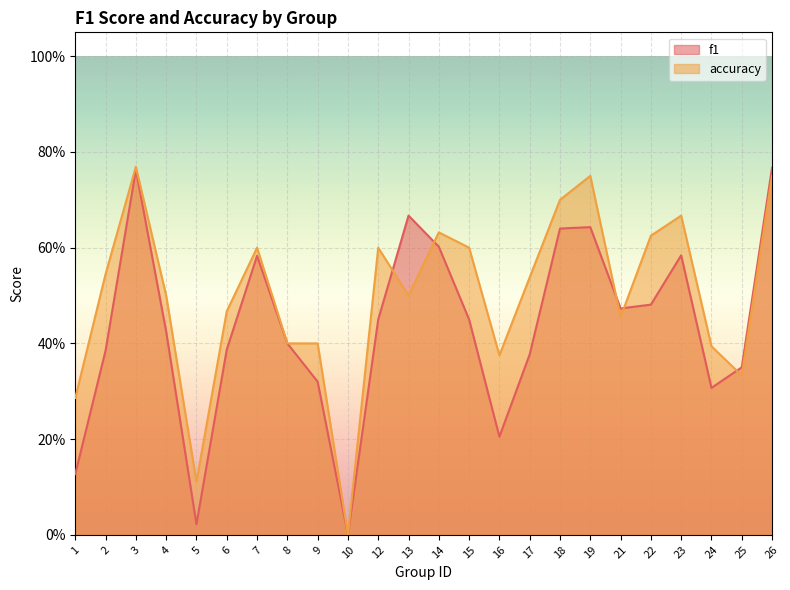

How many times do f1 and accuracy cross each other?

5